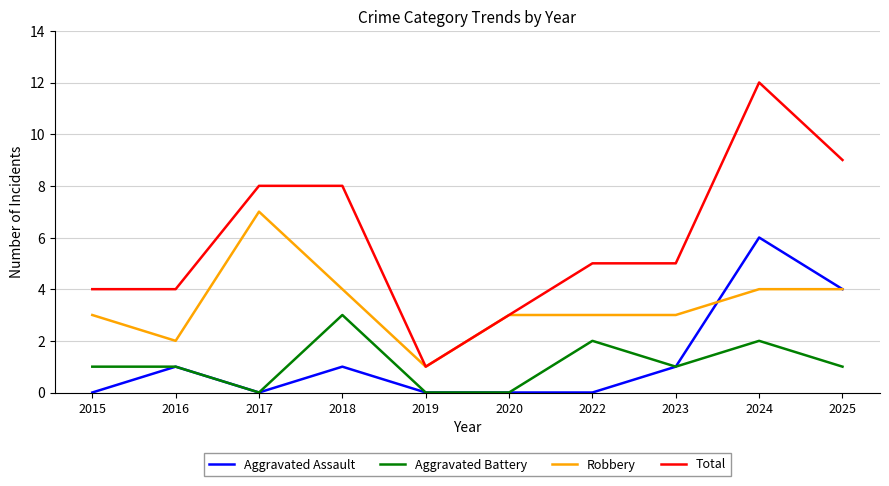

Reading left to right, what are all the values shown in this chart?

Aggravated Assault: 0	1	0	1	0	0	0	1	6	4
Aggravated Battery: 1	1	0	3	0	0	2	1	2	1
Robbery: 3	2	7	4	1	3	3	3	4	4
Total: 4	4	8	8	1	3	5	5	12	9